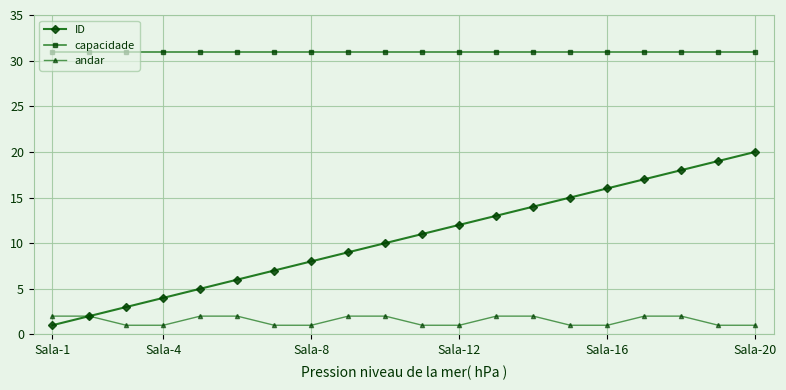

True or false: capacidade and andar intersect in this chart.

False